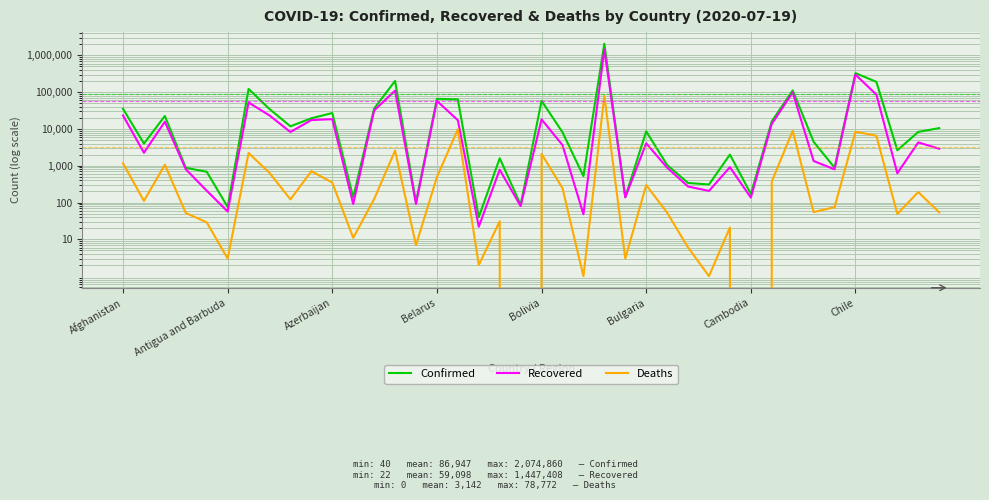

At how many categories does at least one series exceed 1639196?

1